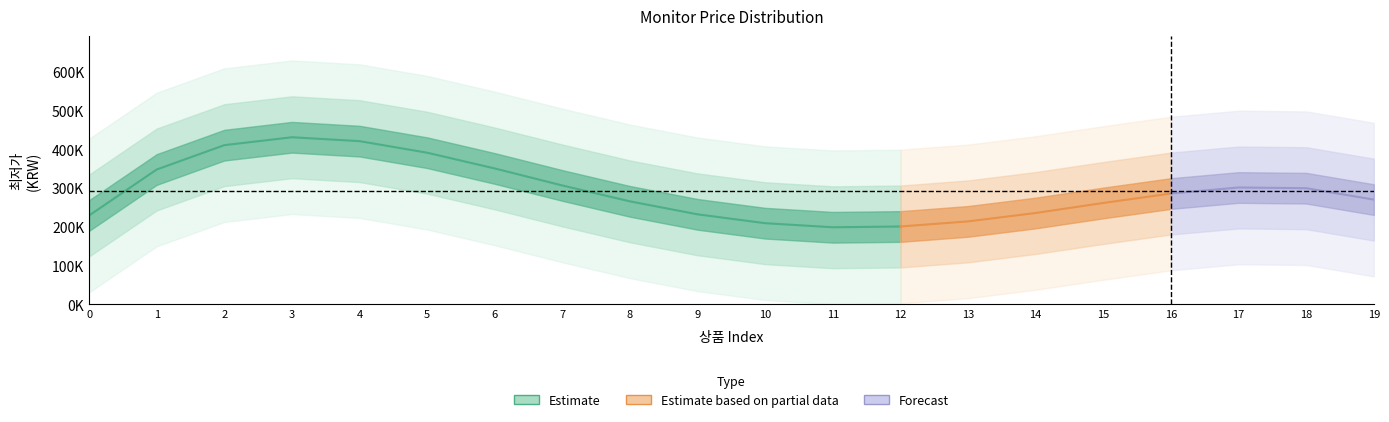

The value at 0 is 87566. True or false?

False